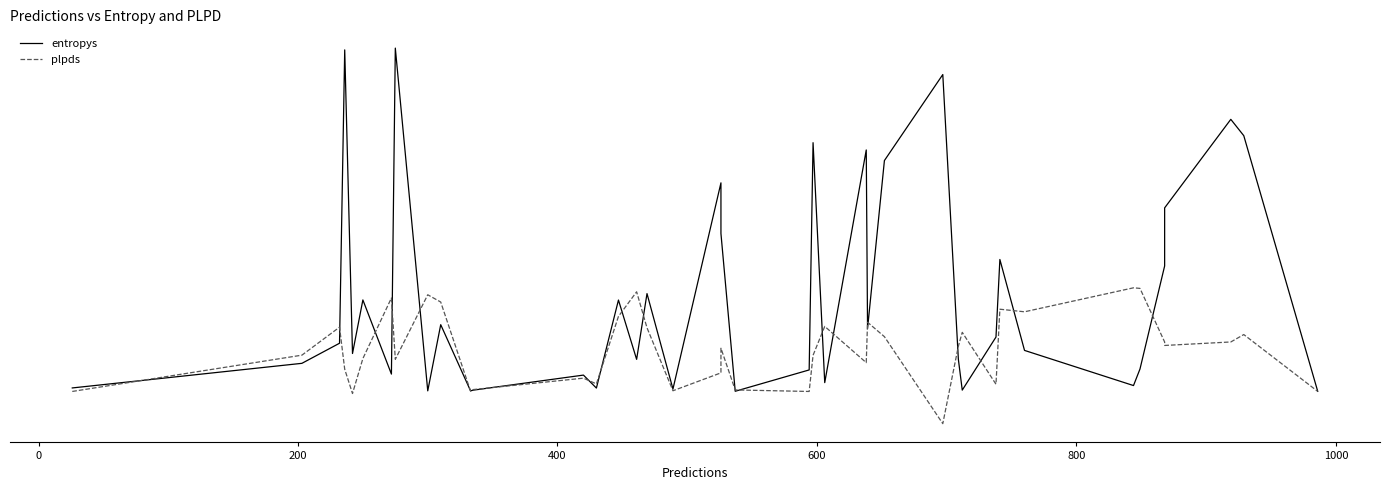

What is the minimum value shown in the chart?

-0.3